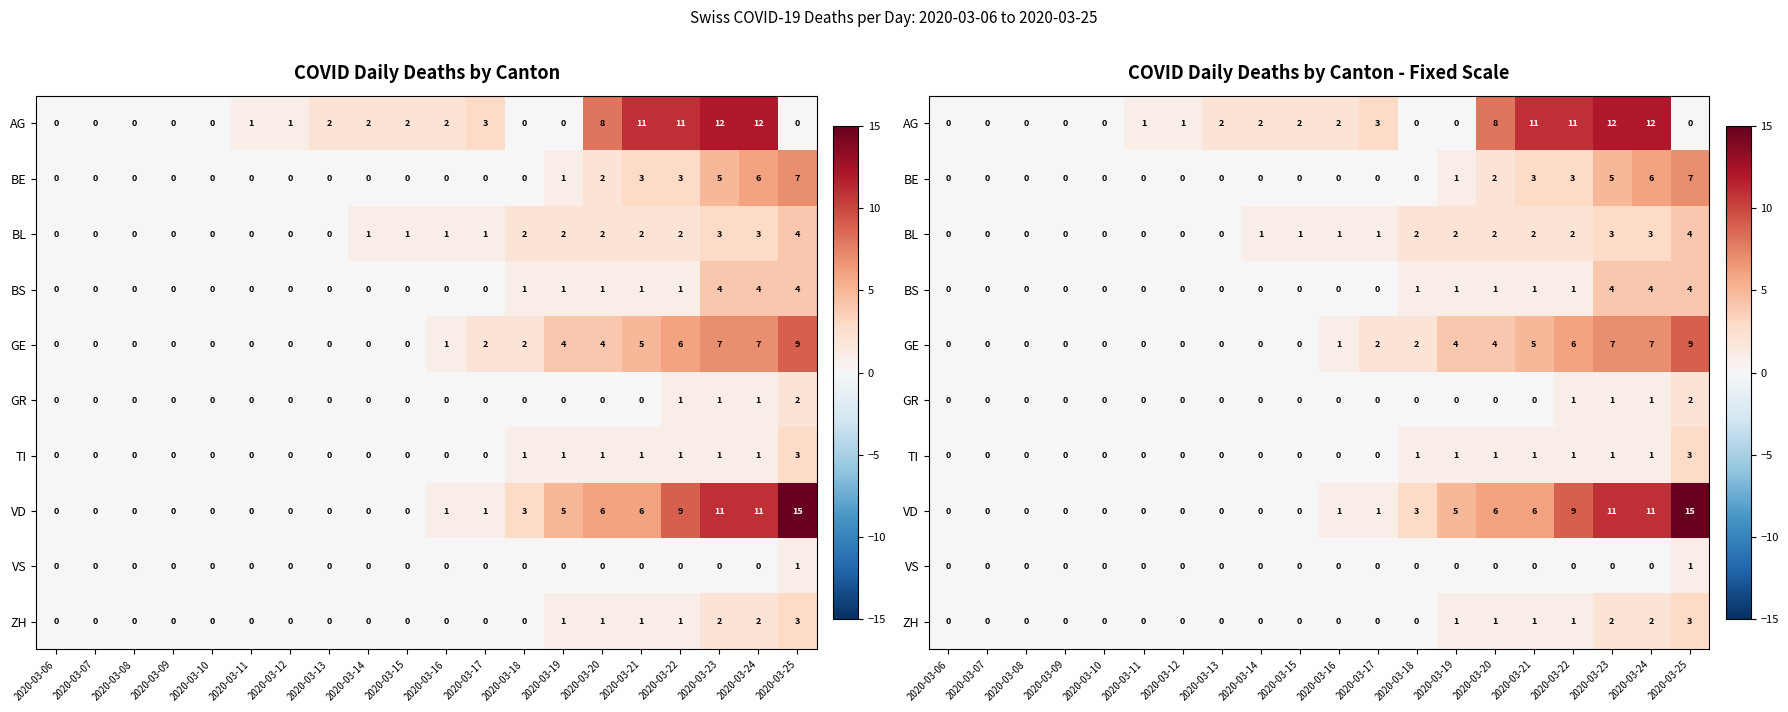

Is it true that BL equals -3 at 2020-03-13?

False